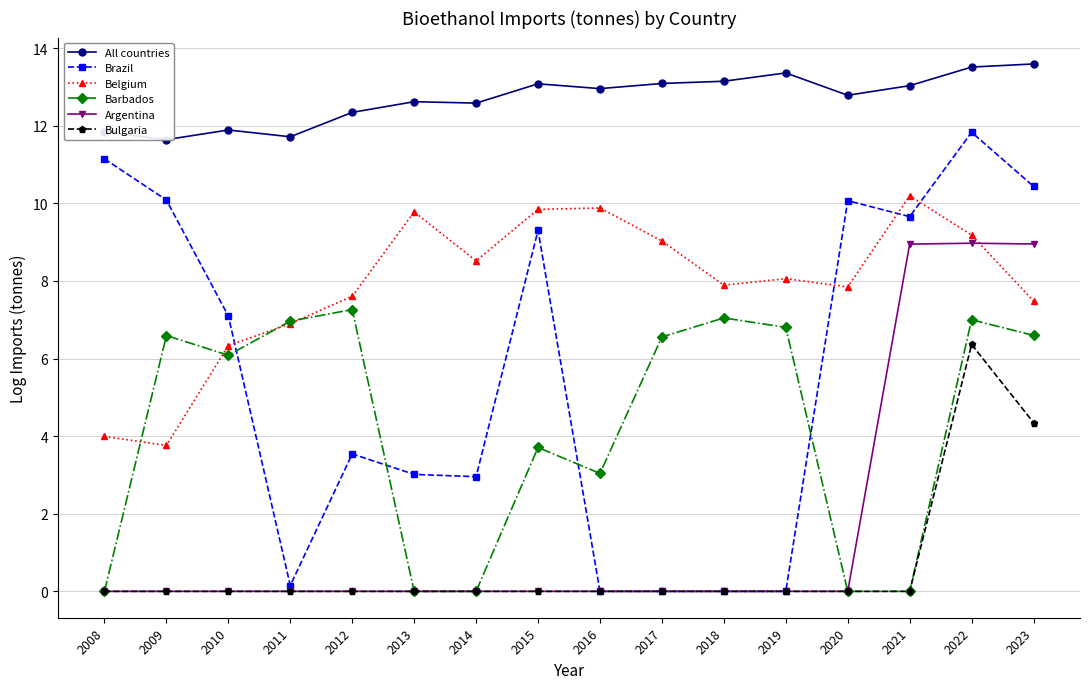

True or false: Bulgaria and Argentina intersect in this chart.

False